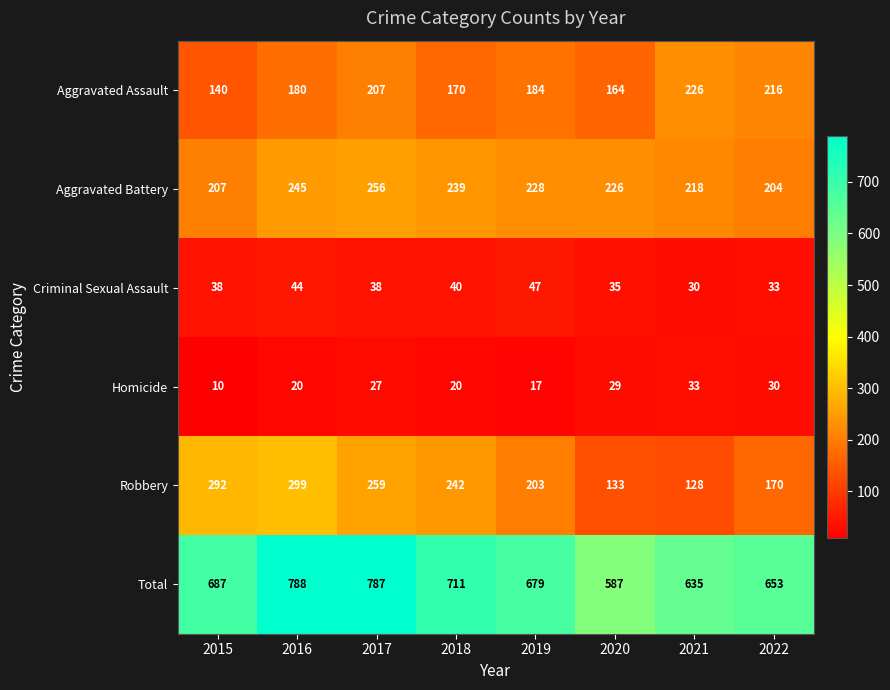

What is the sum of all Aggravated Assault values?

1487